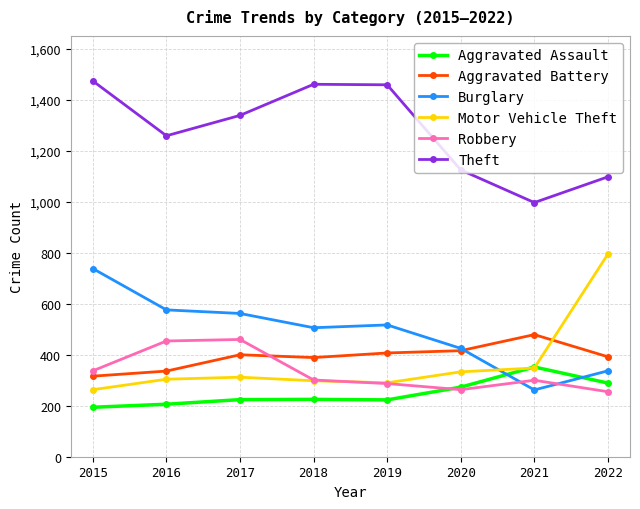

What is the value of the Theft point at the 7th from the left?

997